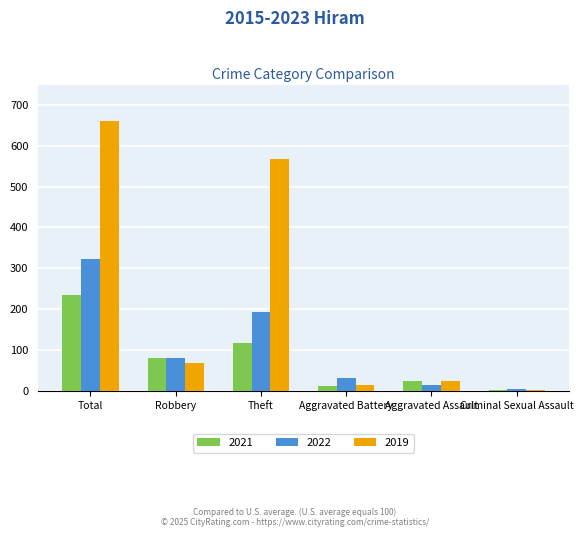

Are the bars horizontal?

No